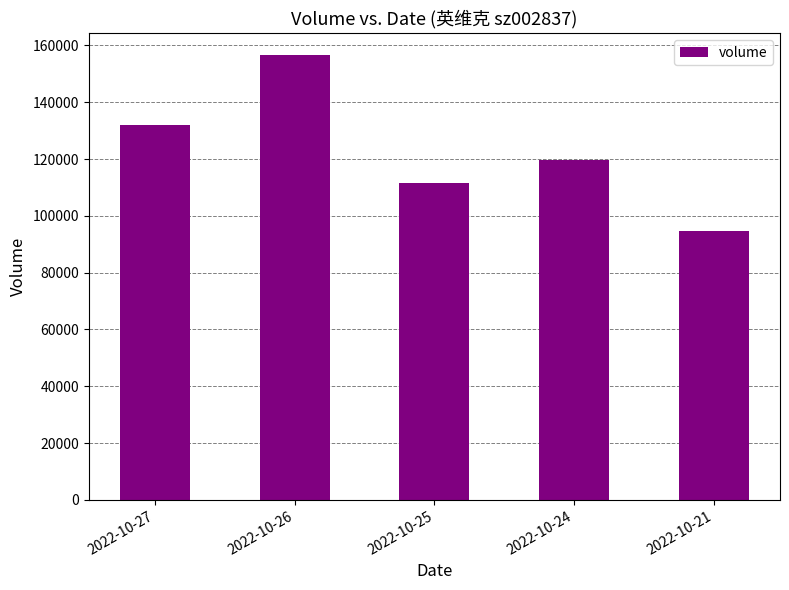

What value does the data have at 2022-10-27, to the nearest 50?

132050